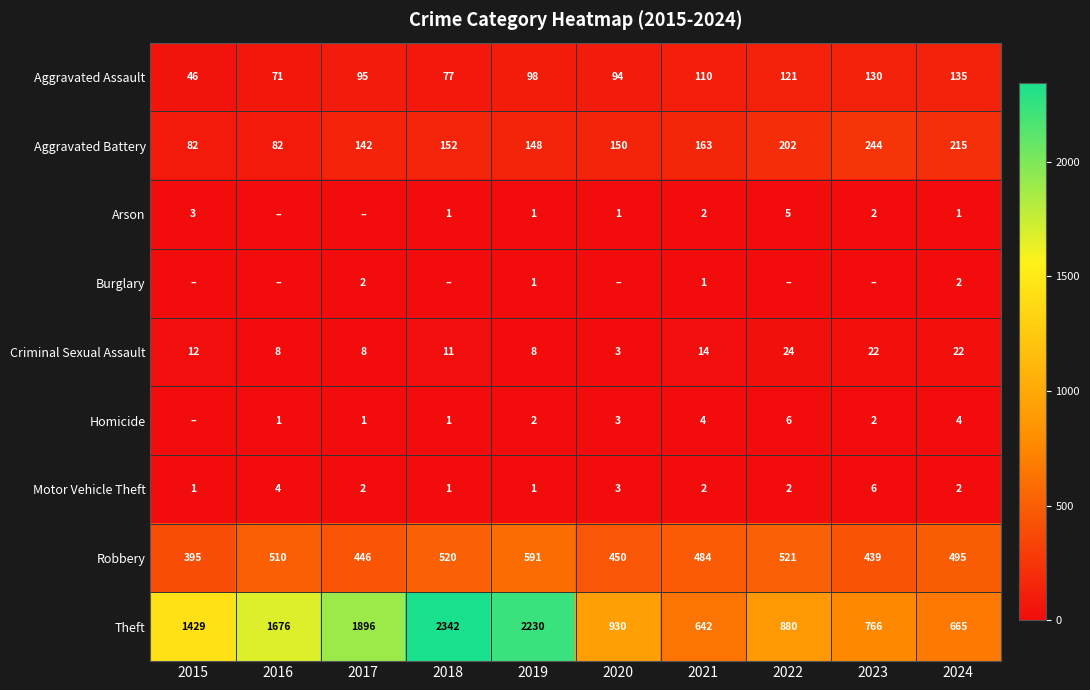

At which category does the chart reach its minimum across all series?

2016